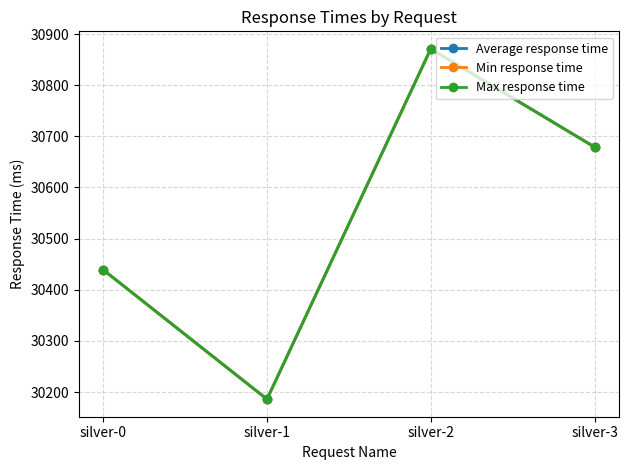

Between silver-1 and silver-3, which series saw the biggest shift?

Average response time